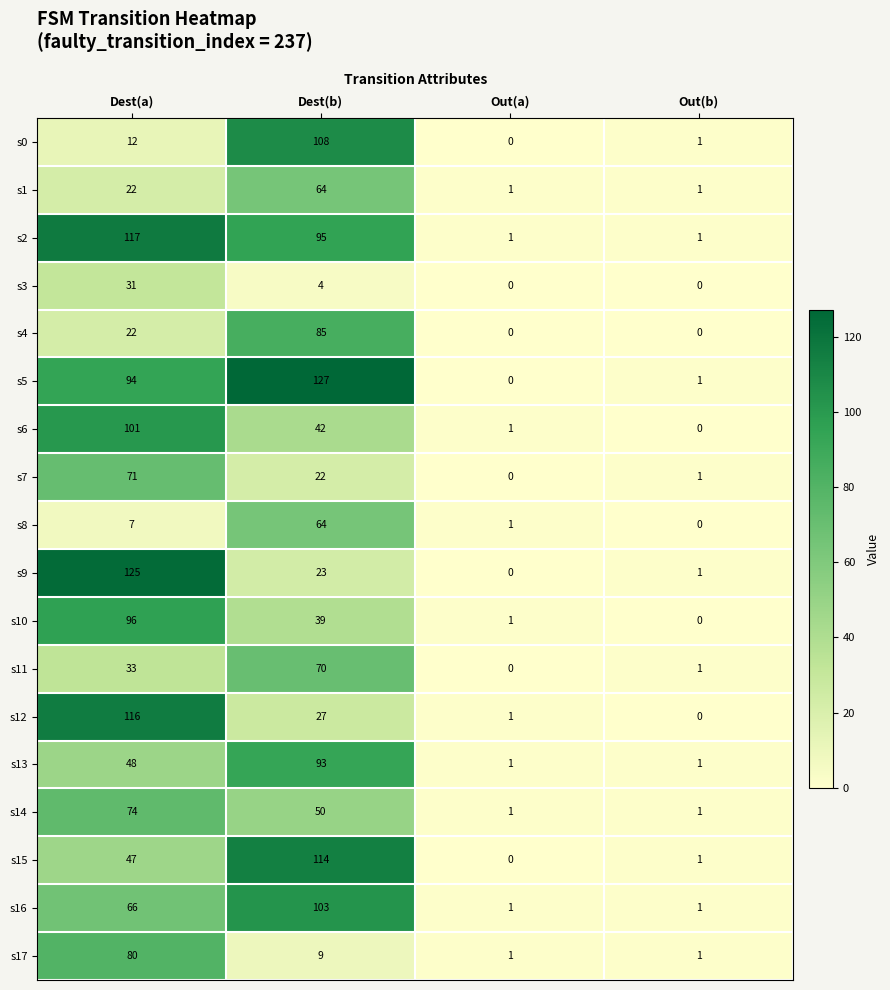

What is the total value across all series at Dest(a)?

1162